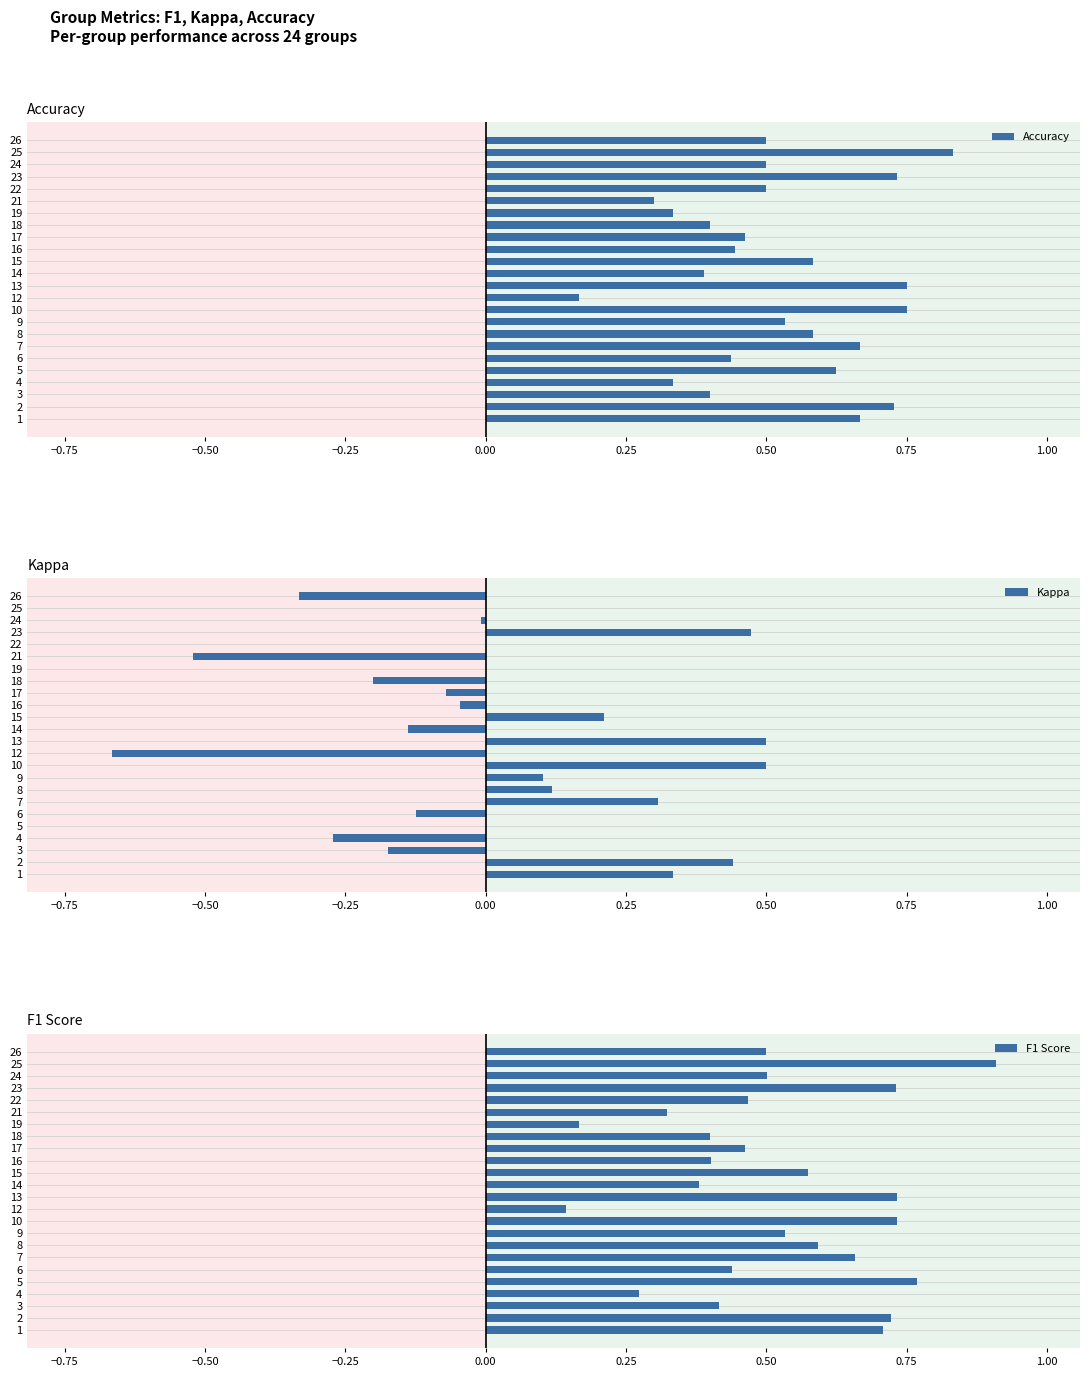

The Accuracy series shows 0.2 at 17. True or false?

False